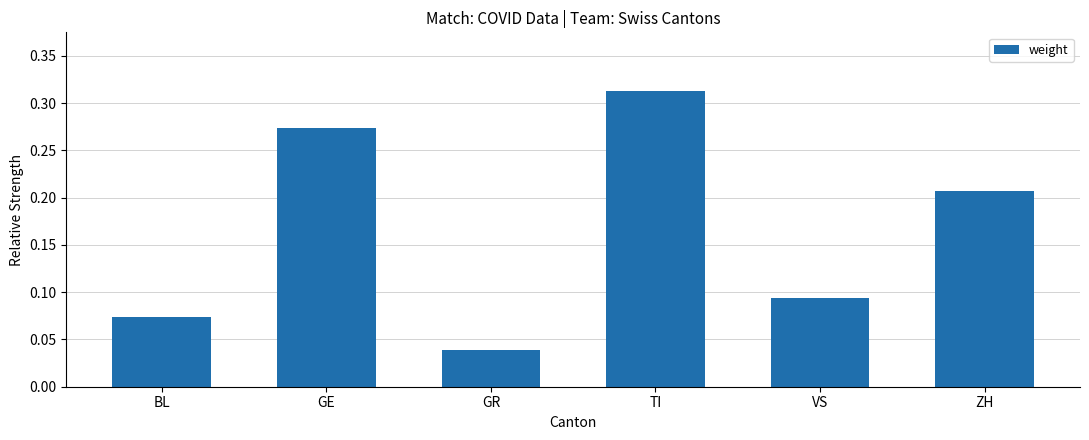

List the labels in order of value, smallest first.

GR, BL, VS, ZH, GE, TI